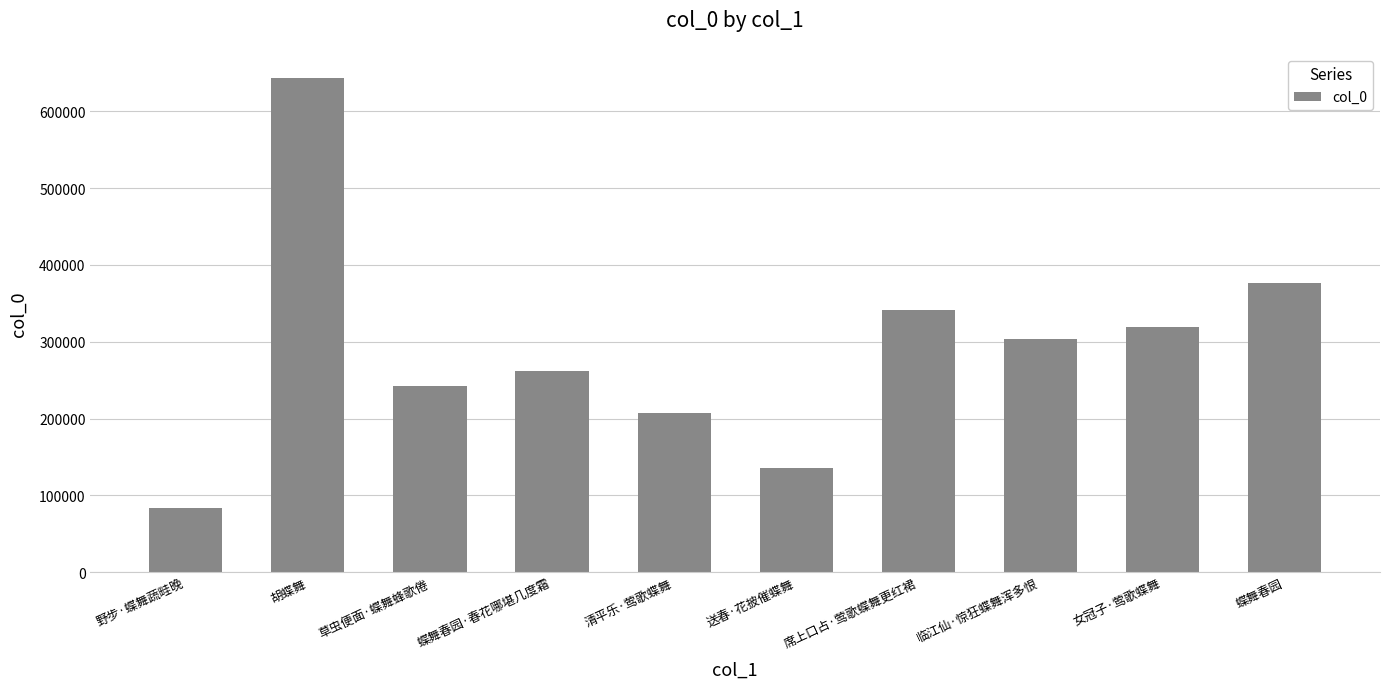

Which has a higher value, 蝶舞春园·春花哪堪几度霜 or 清平乐·莺歌蝶舞?

蝶舞春园·春花哪堪几度霜